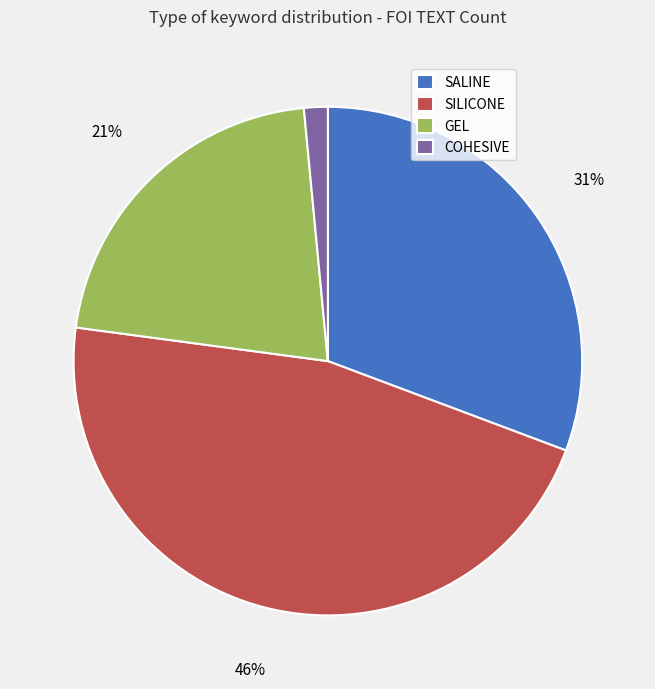

Count the number of slices in the pie.

4